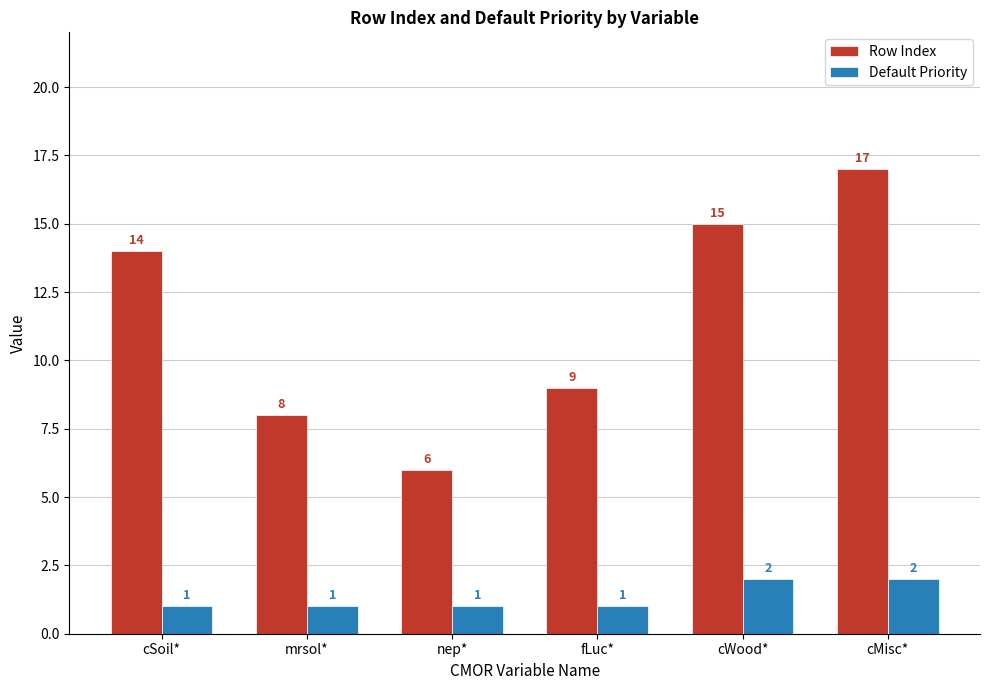

Rank the series by their maximum value, from highest to lowest.

Row Index, Default Priority